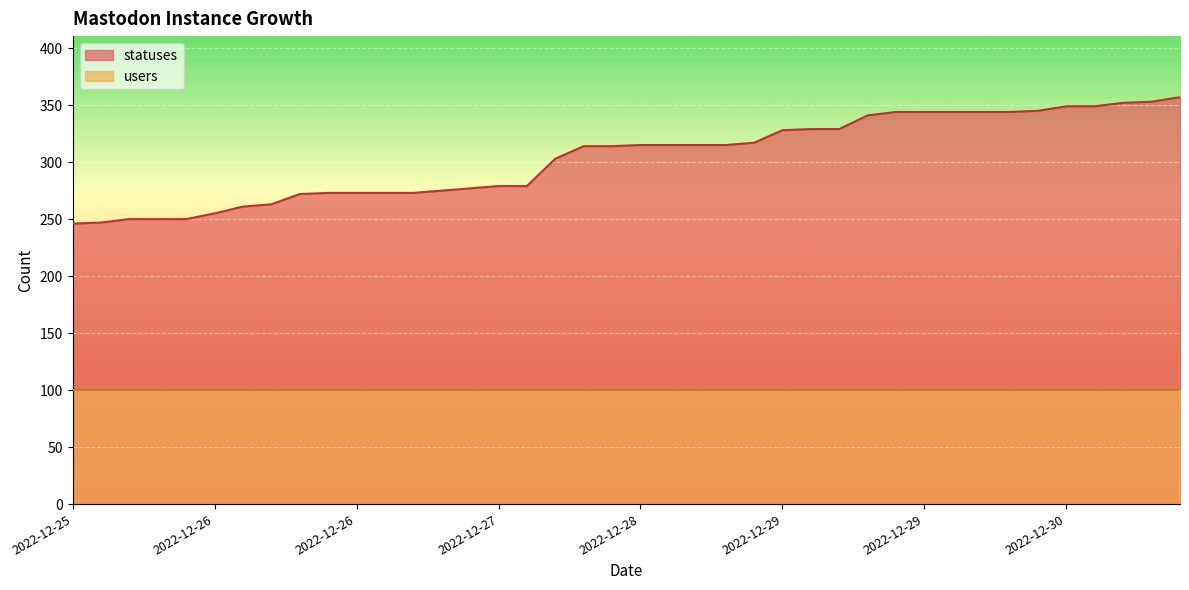

Where does the data first go above 315?

2022-12-28 21:16